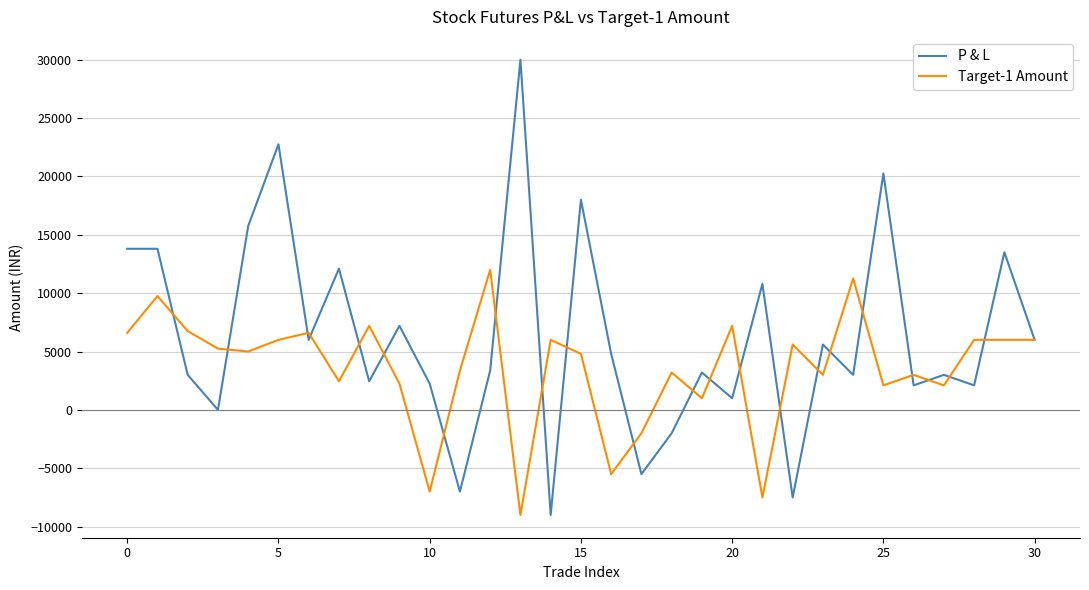

What is the minimum value for P & L?

-9000